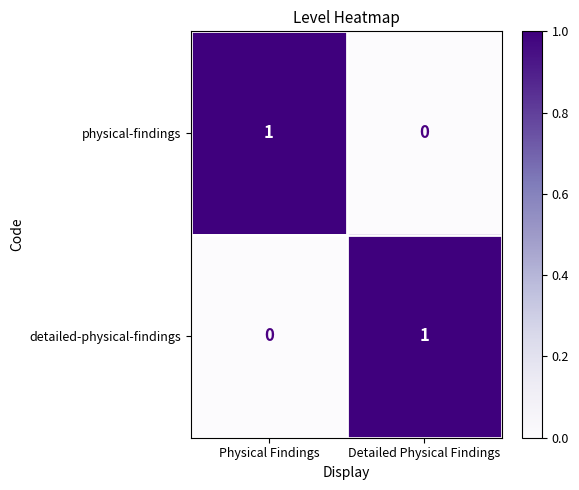

Where is physical-findings nearest to the value 0?

Detailed Physical Findings